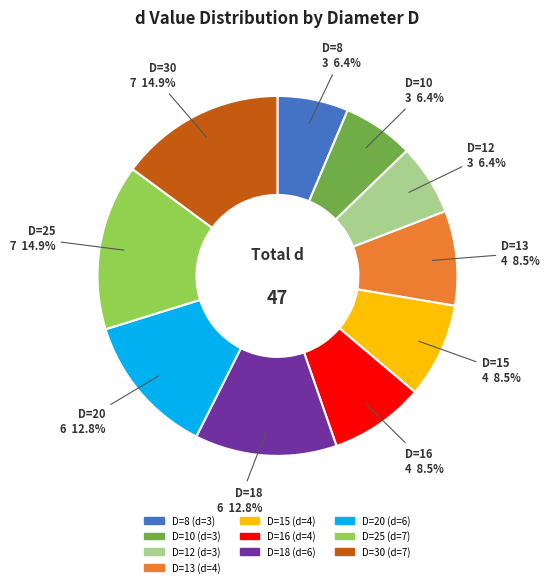

What is the ratio of the value at D=16 to the value at D=20?

0.7